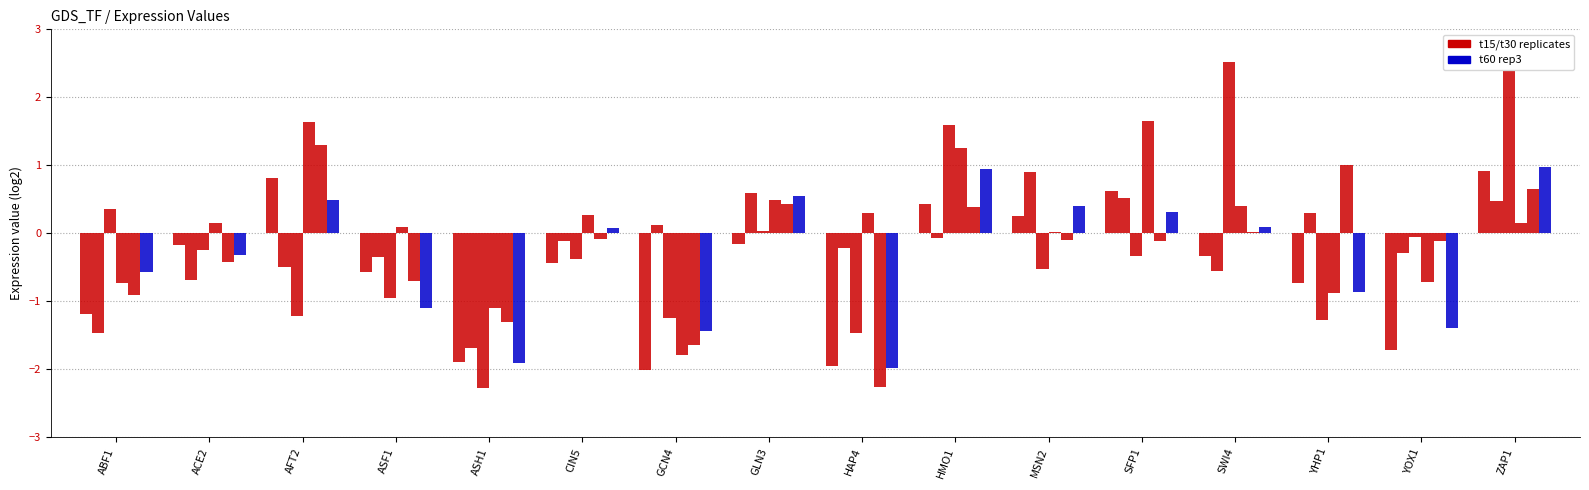

Are the bars horizontal?

No